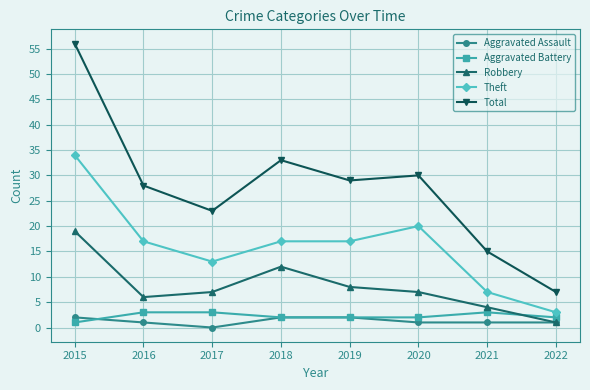

At which category does the chart reach its peak across all series?

2015